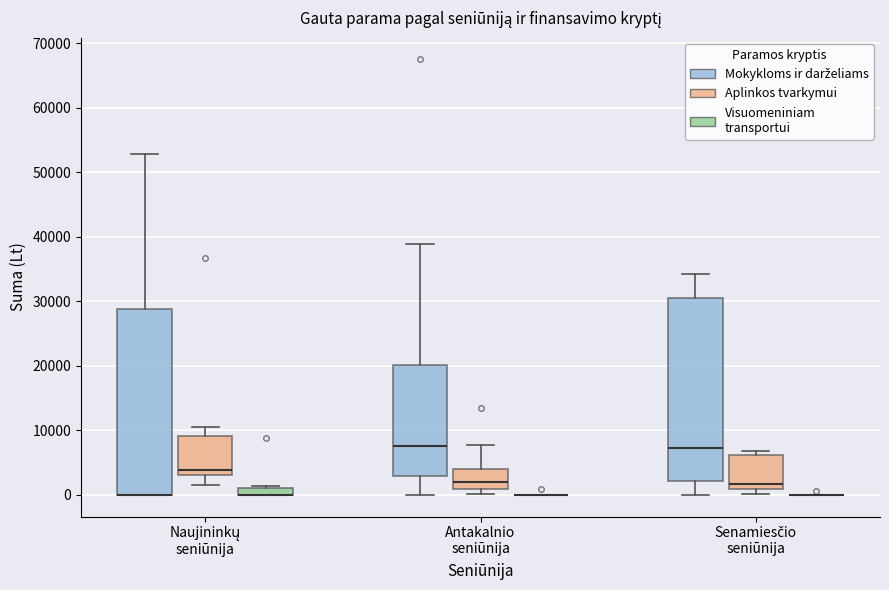

Where is the lower edge of the box for Naujininkų seniūnija (Visuomeniniam transportui) on the y-axis? The values are not printed on the chart, so give them approximately, as read against the axis.

0